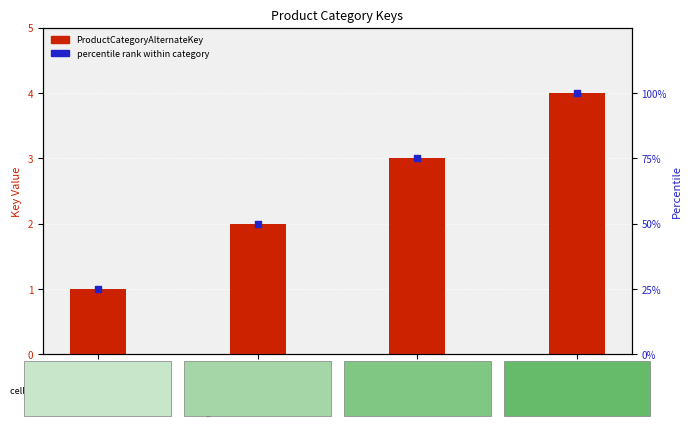

Which series has the largest Y range (max minus min)?

percentile rank within category